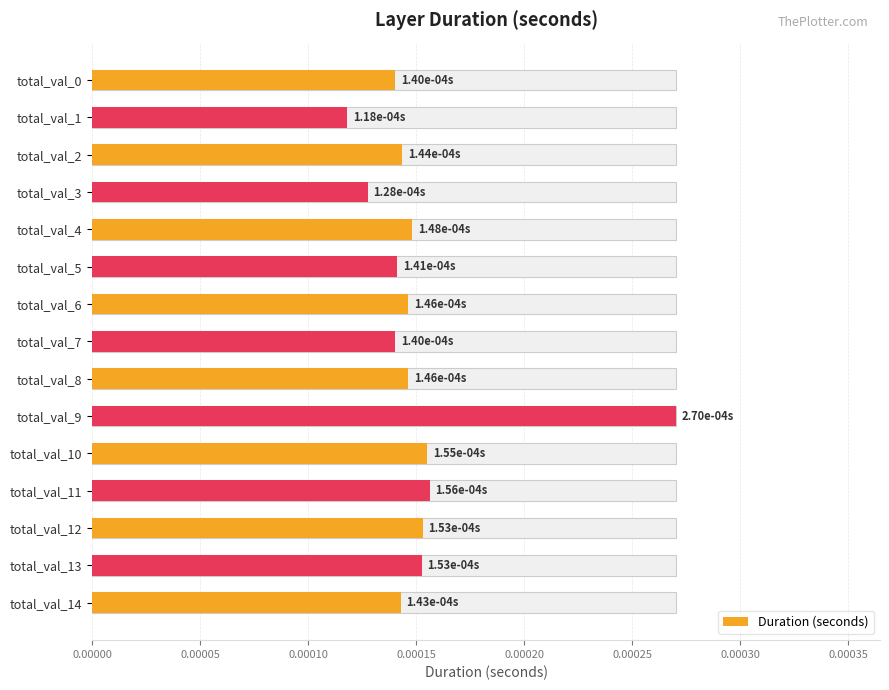

The chart shows a value of 0.0 at total_val_0. True or false?

True